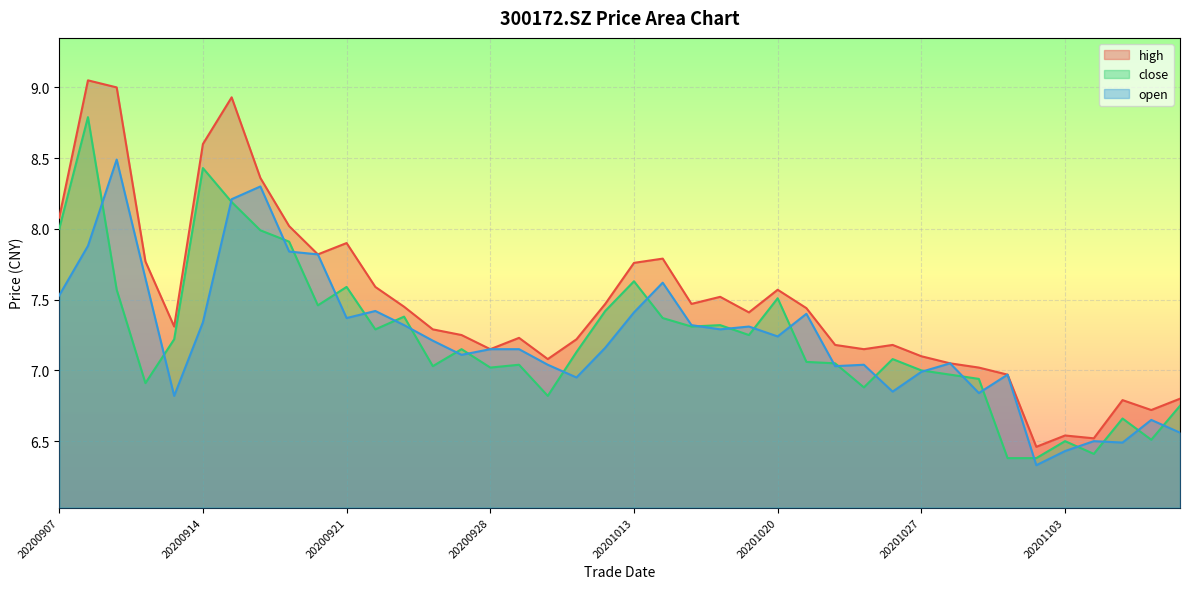

How many intersections are there between close and open?

28